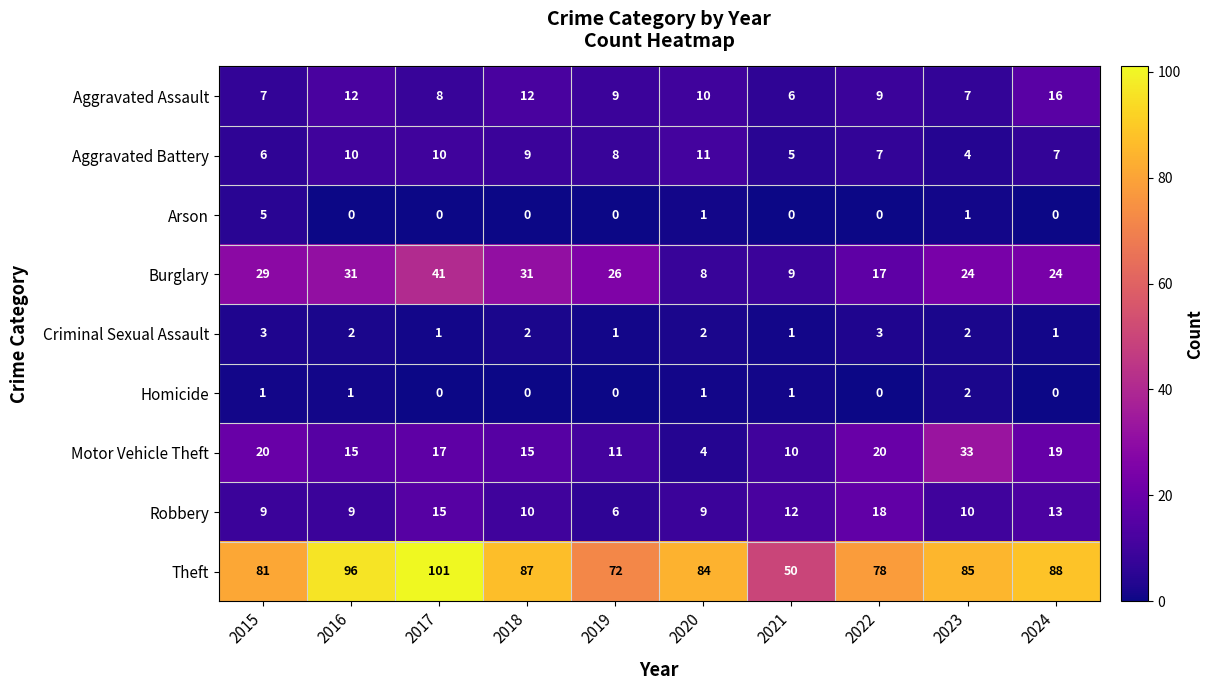

At which category is the sum across all series the highest?

2017